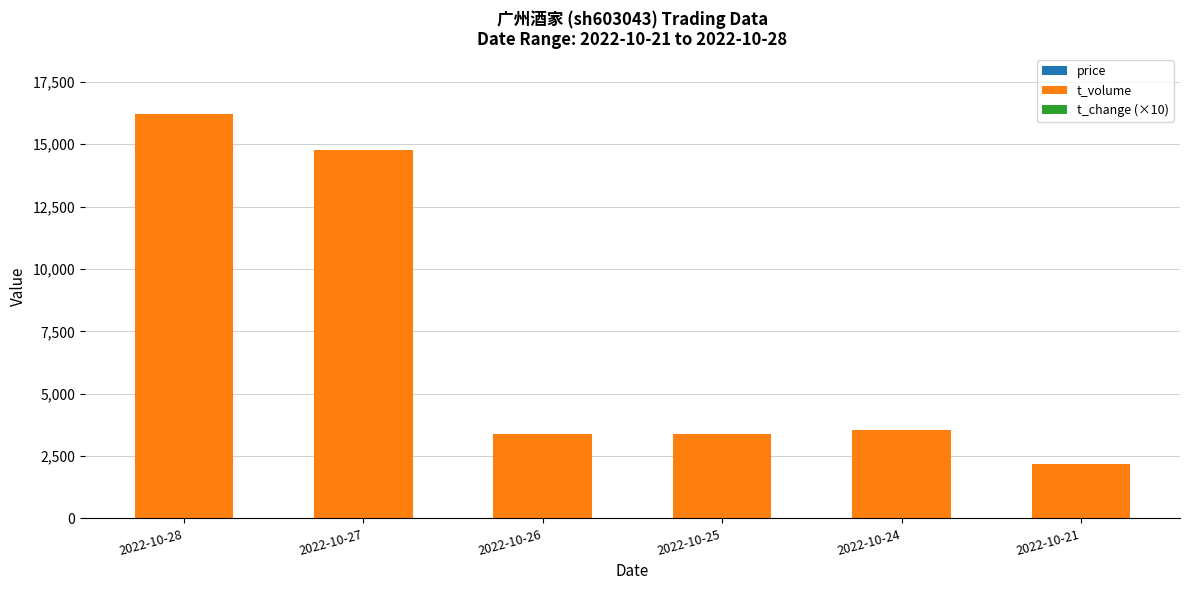

At which category is the sum across all series the highest?

2022-10-28